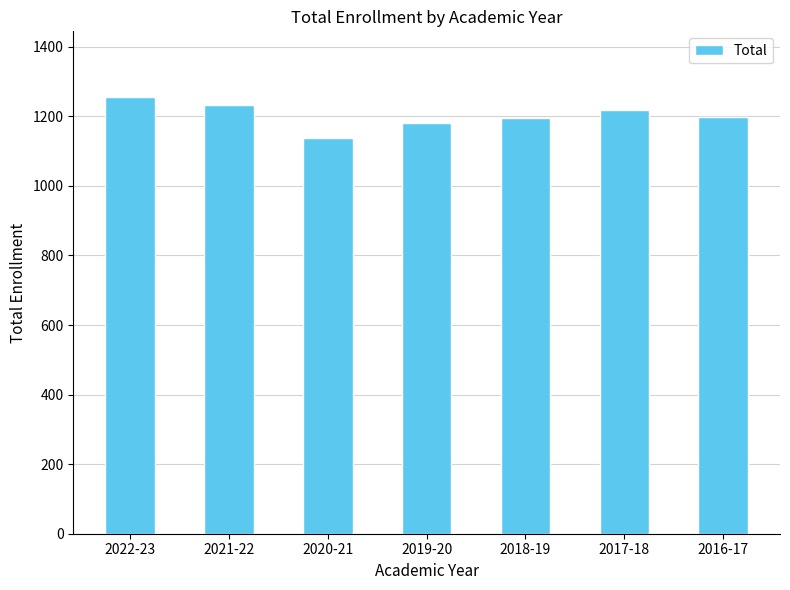

What is the label of the 3rd bar from the right?

2018-19